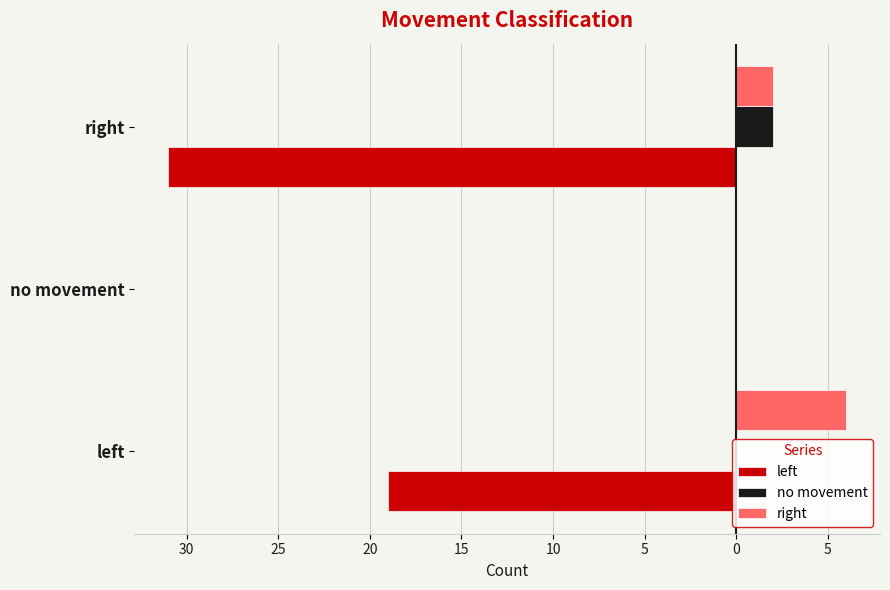

What are all the series names shown in the legend?

left, no movement, right